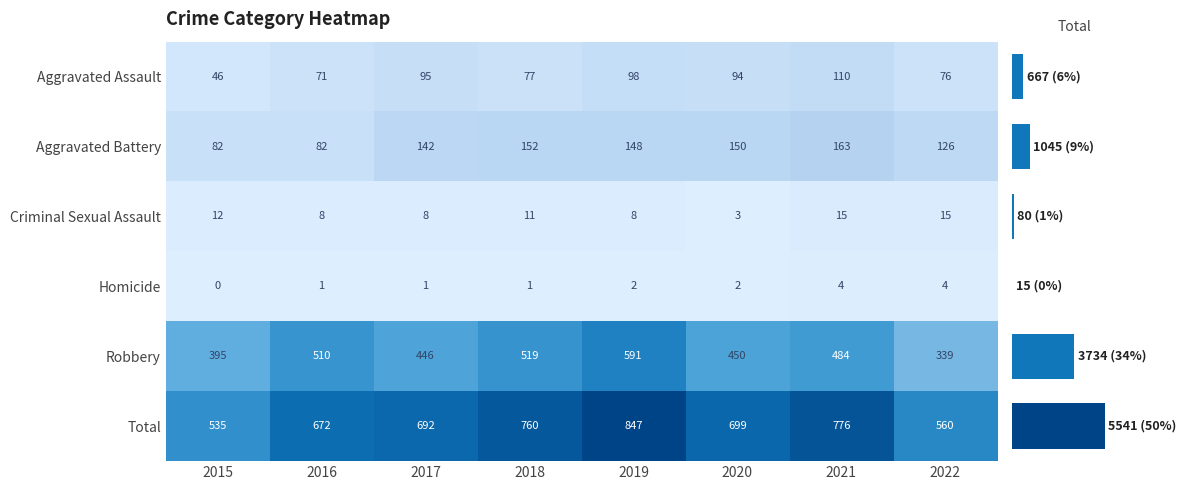

Count the Homicide values in the range 1 to 4.

7